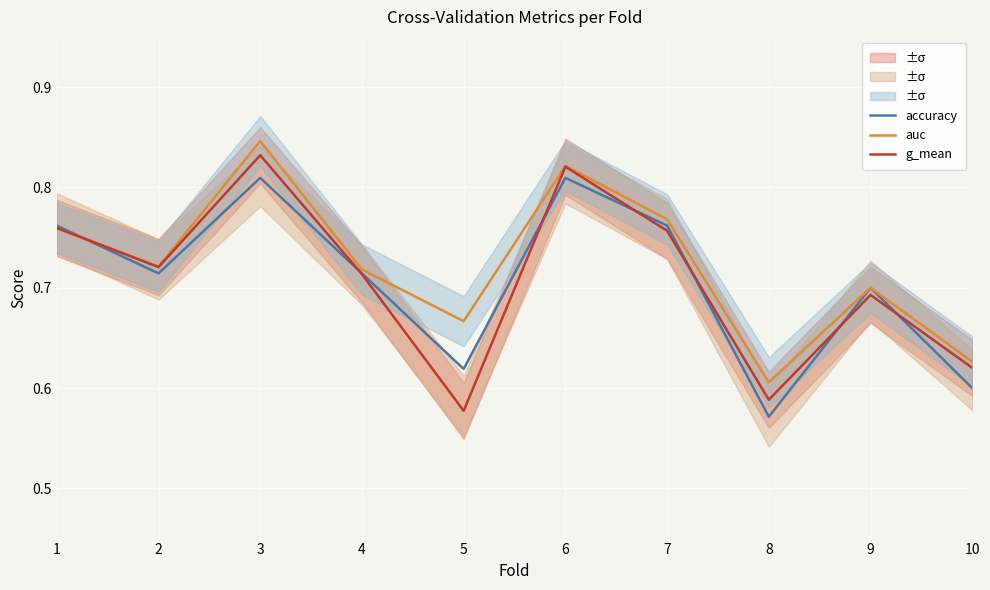

Which category has the highest value across all series?

3